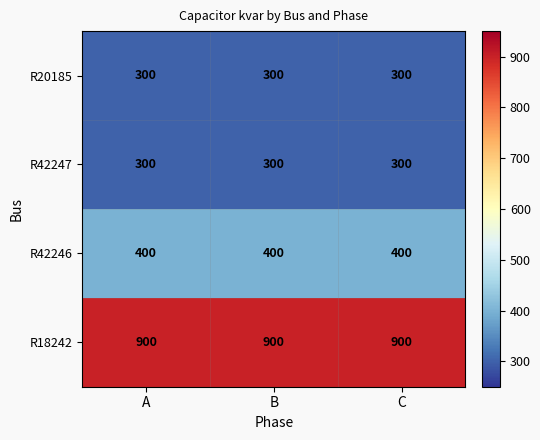

At how many categories does at least one series exceed 830?

3